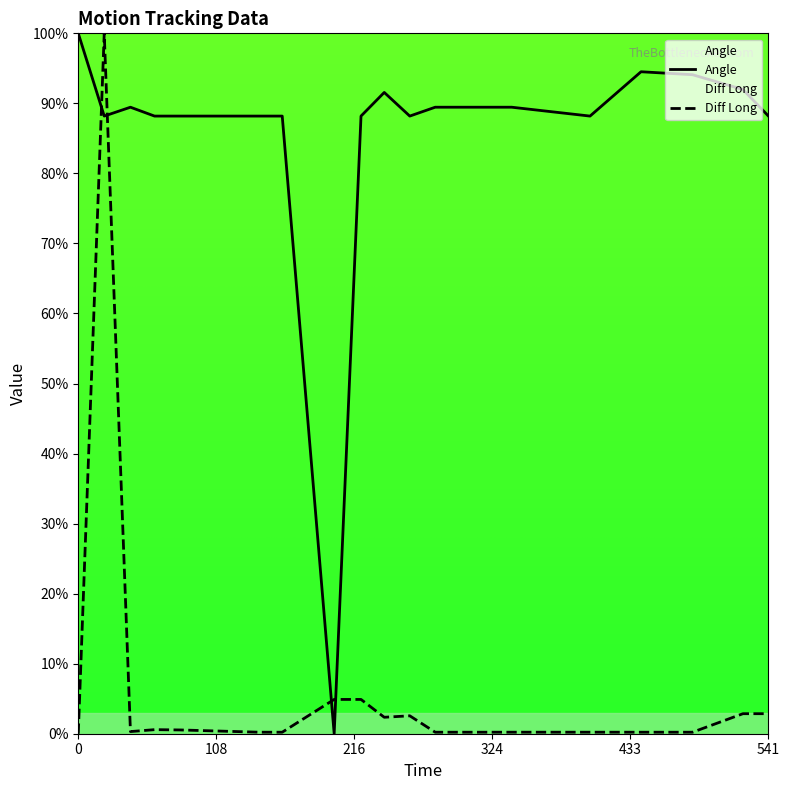

Rank the series by their average value, from lowest to highest.

Diff Long, Angle